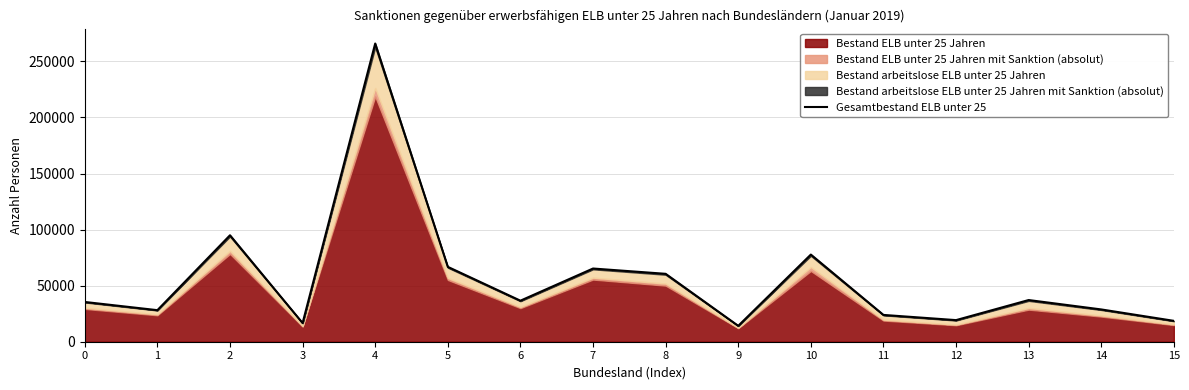

Which has a higher value, 11 or 7?

7